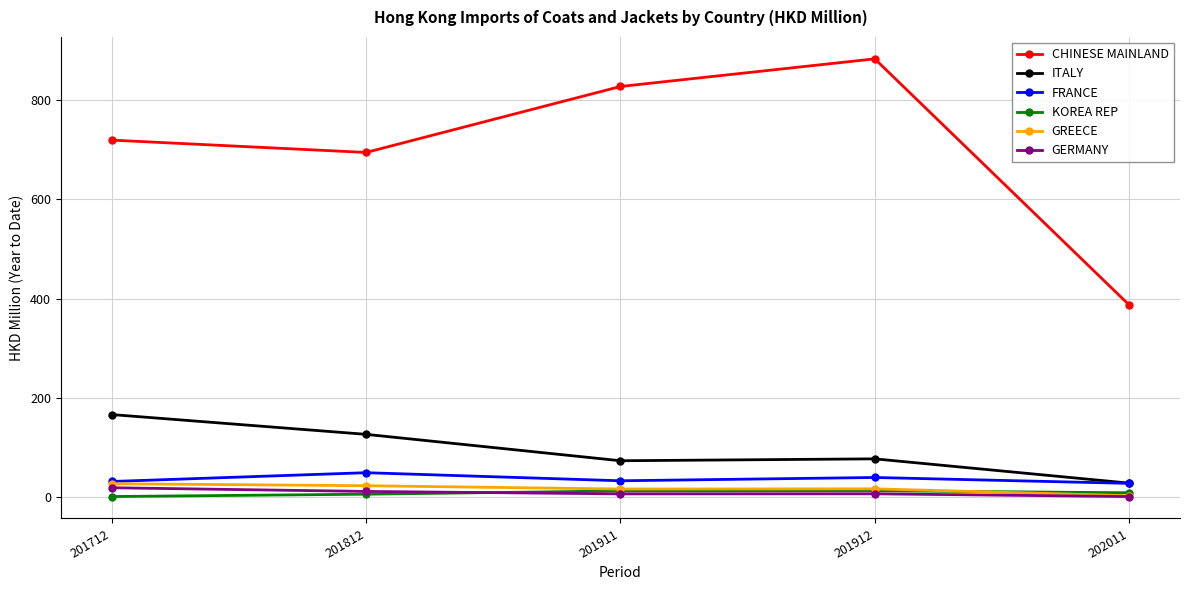

True or false: GERMANY has a value of 6.3 at 201911.

True